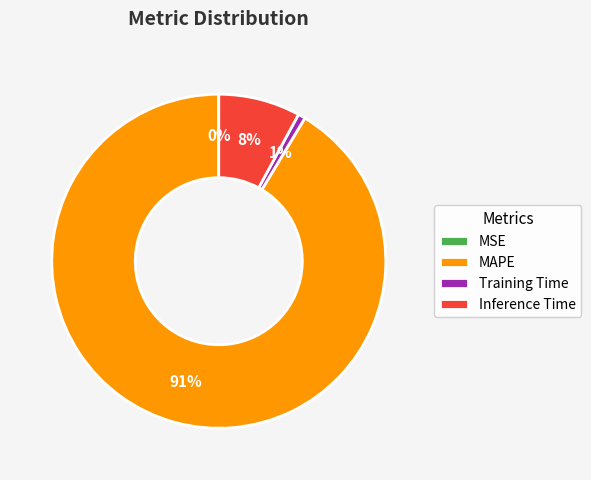

The MAPE slice represents 99% of the pie. True or false?

False